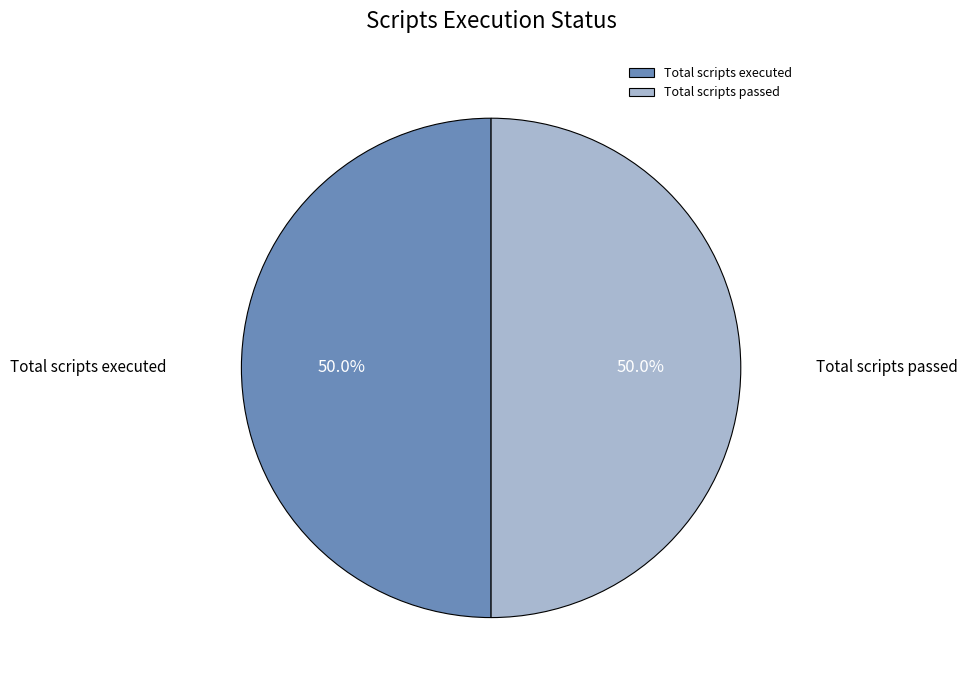

How many slices are in this pie chart?

2